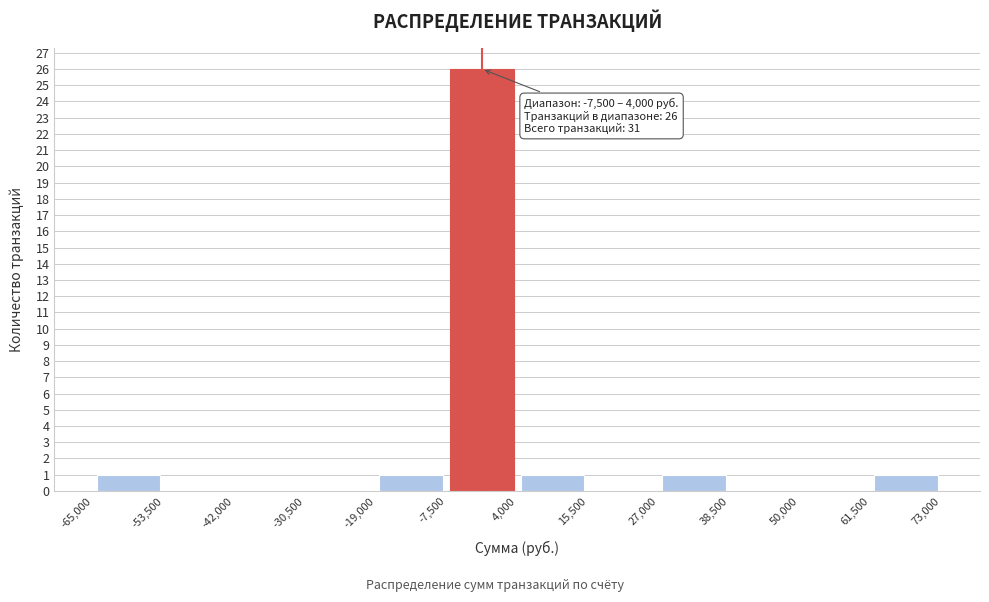

Which range on the x-axis has the tallest bar?

-7,500 to 4,000